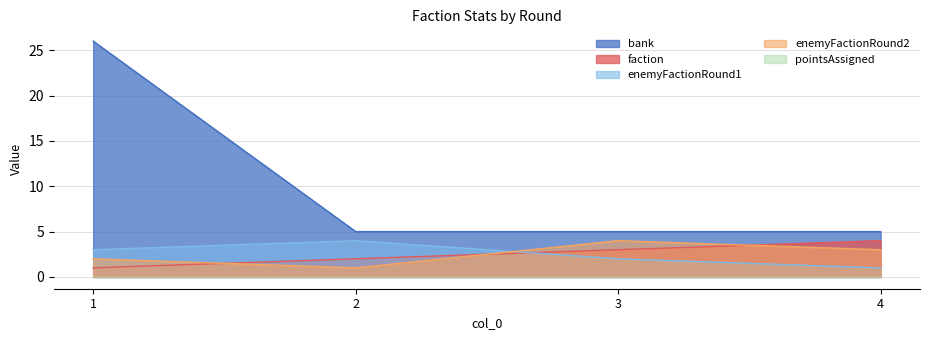

Between 2 and 4, which series saw the biggest shift?

enemyFactionRound1